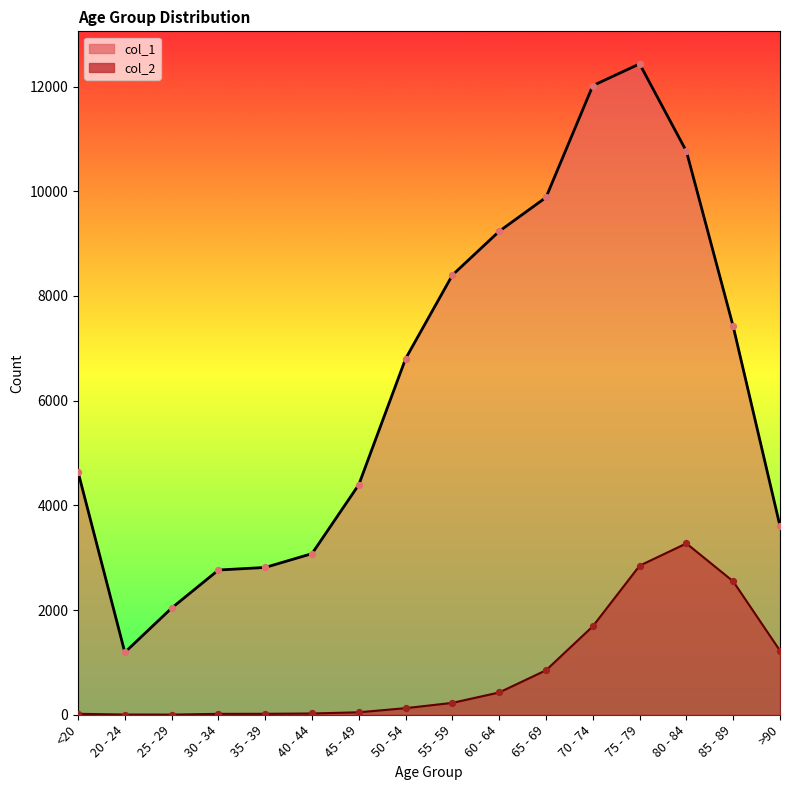

At which category is the sum across all series the highest?

75 - 79